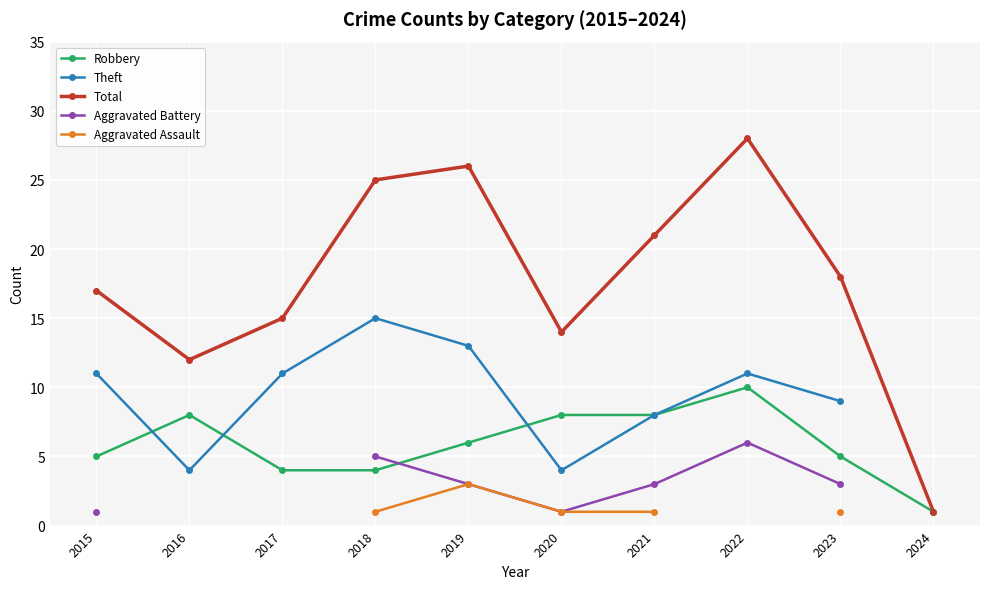

True or false: Robbery has a value of 6.0 at 2019.

True